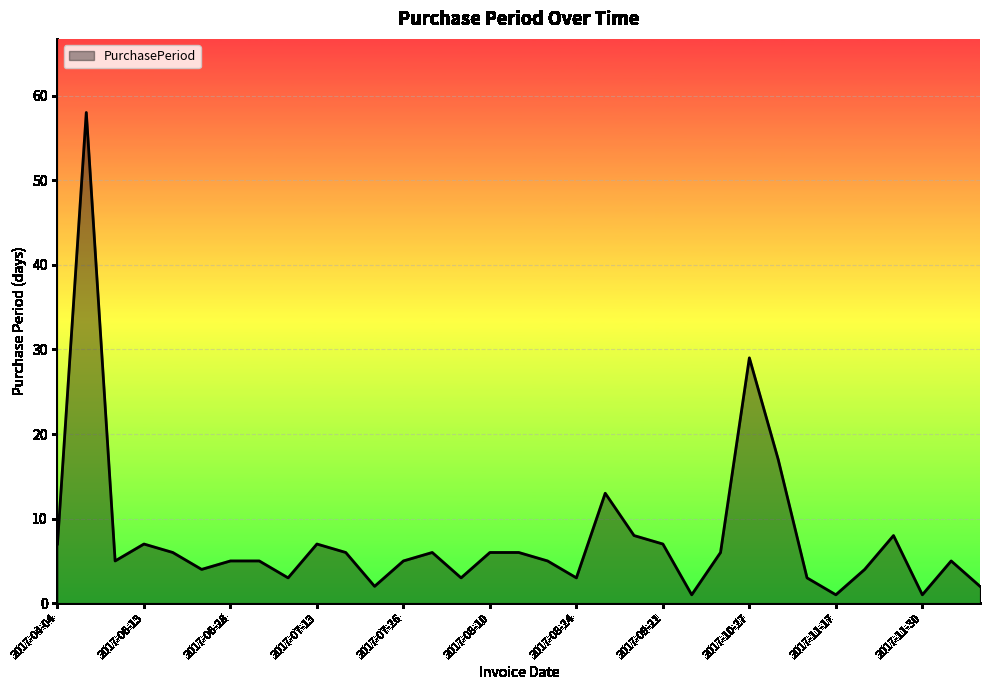

True or false: the data has more than 1 interior local peaks.

True